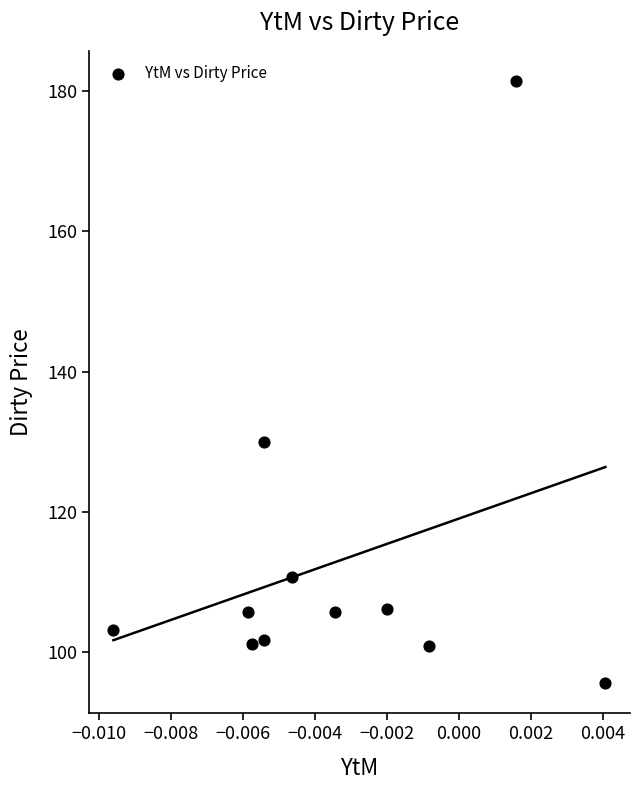

What is the average Y value?

112.9